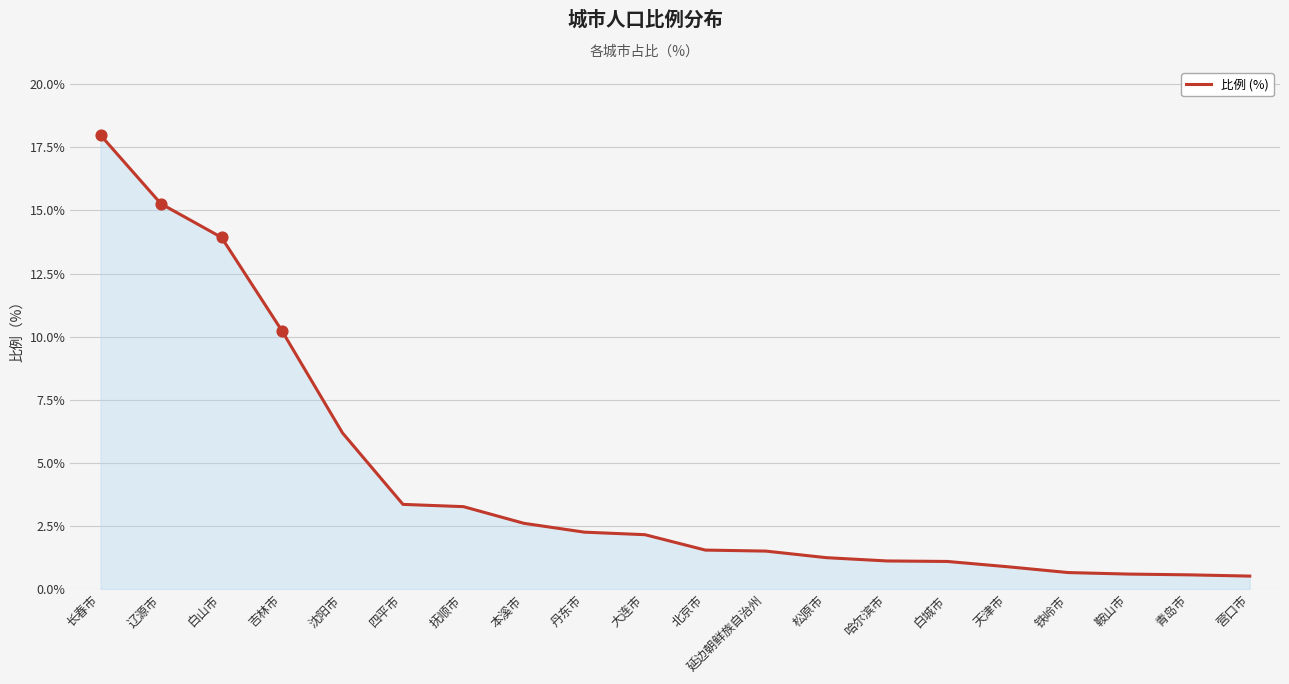

Between 辽源市 and 松原市, which is larger?

辽源市